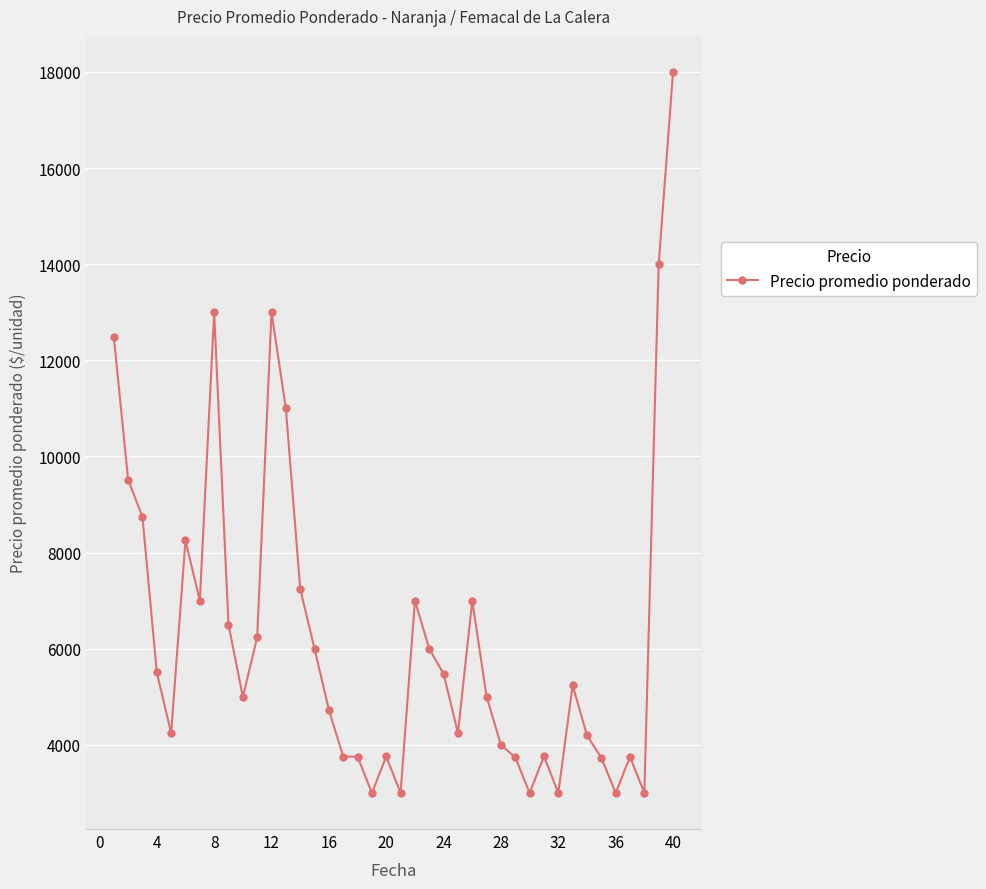

Count the number of data series in this chart.

1